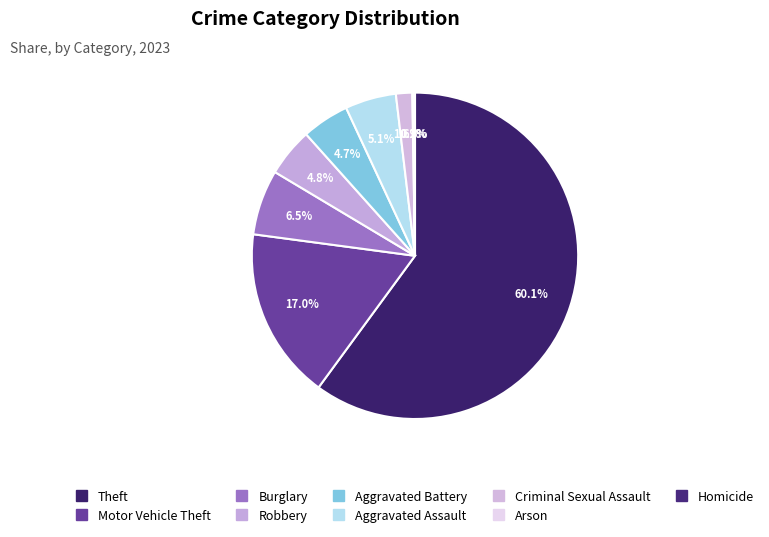

What is the largest slice in the pie chart?

Theft